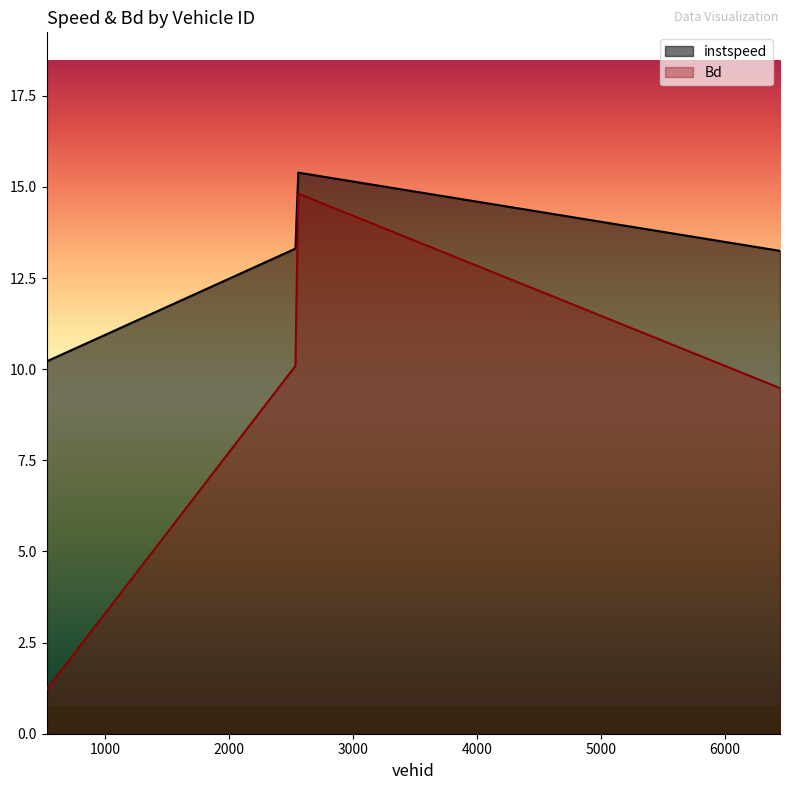

How many values in the Bd series are below 10?

2